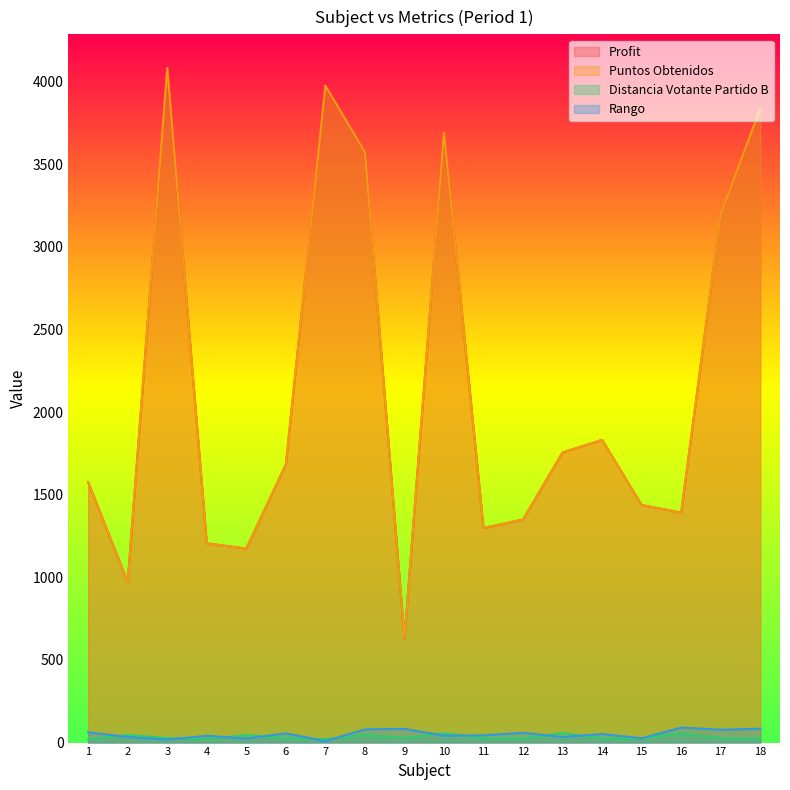

What is the lowest value of the Puntos Obtenidos series?

630